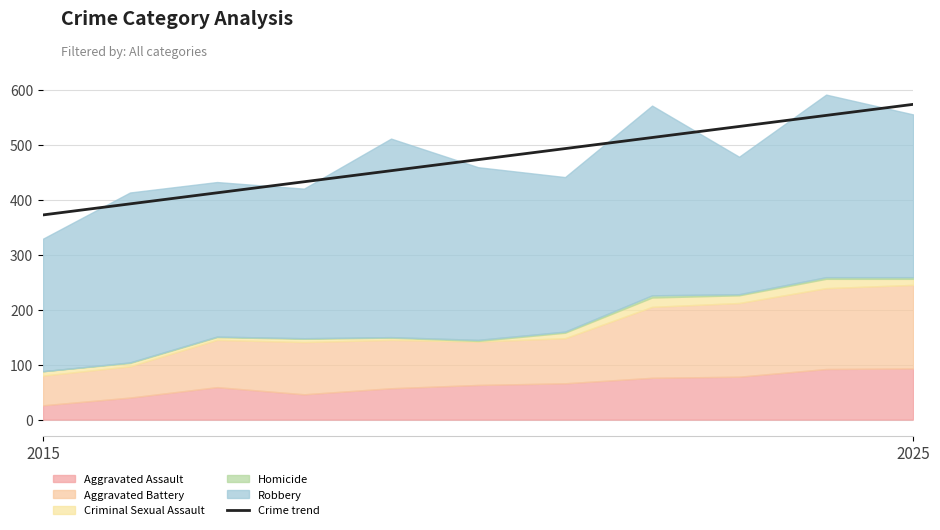

The value at 2 is 412.4. True or false?

True